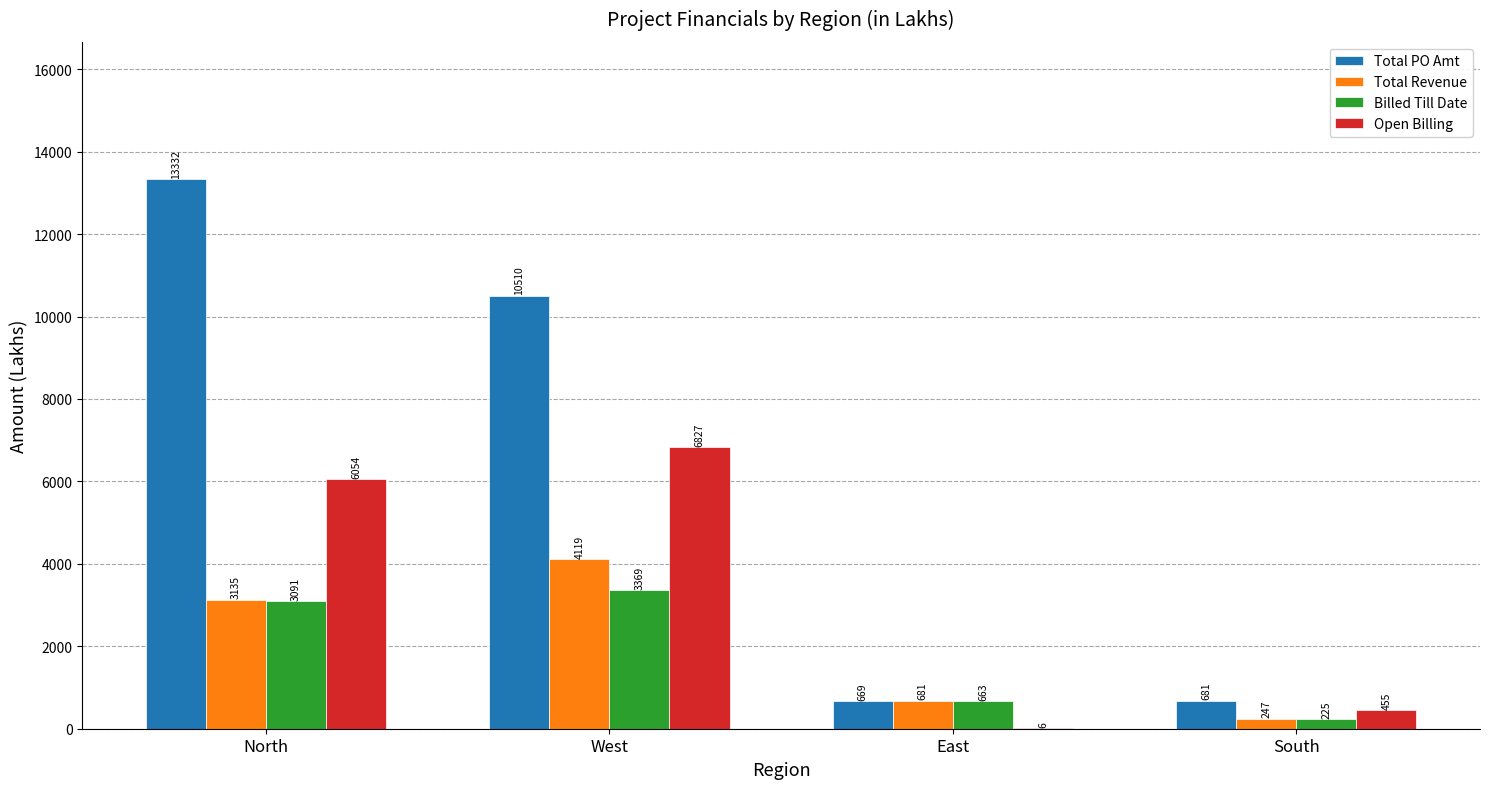

What is the total value across all series at North?

25612.0